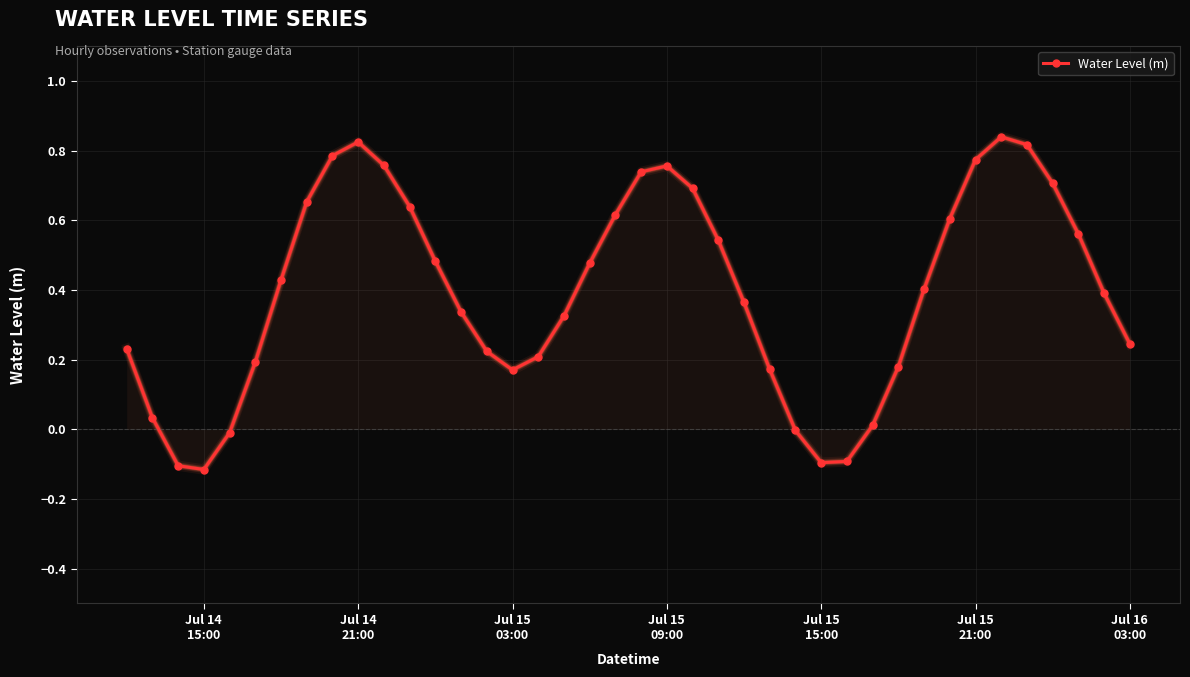

True or false: Water Level (m) has more than 2 interior local peaks.

True